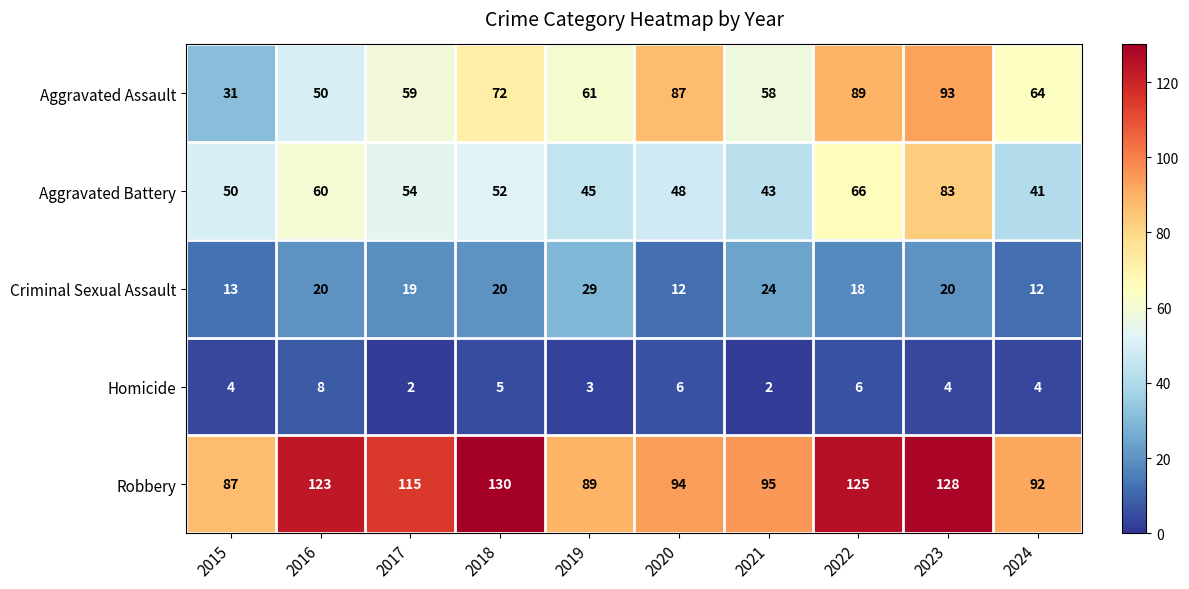

At how many categories does at least one series exceed 117?

4